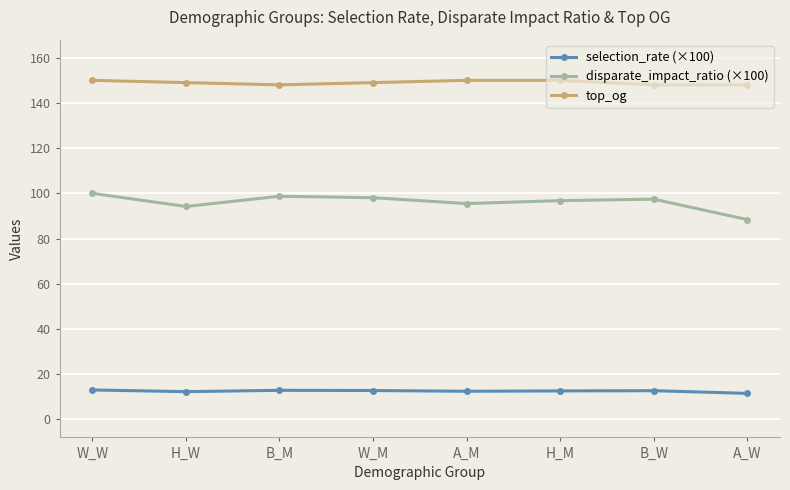

What is the total value across all series at B_W?

258.1